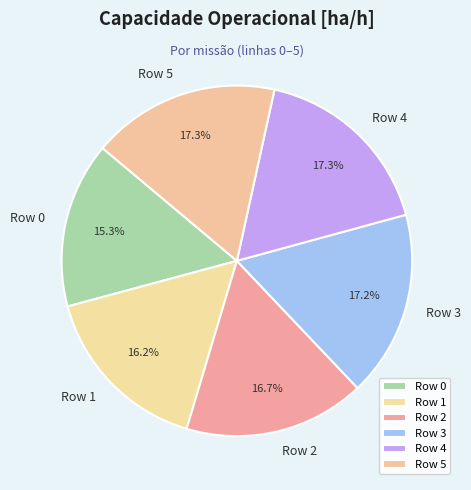

What is the smallest slice in the pie chart?

Row 0